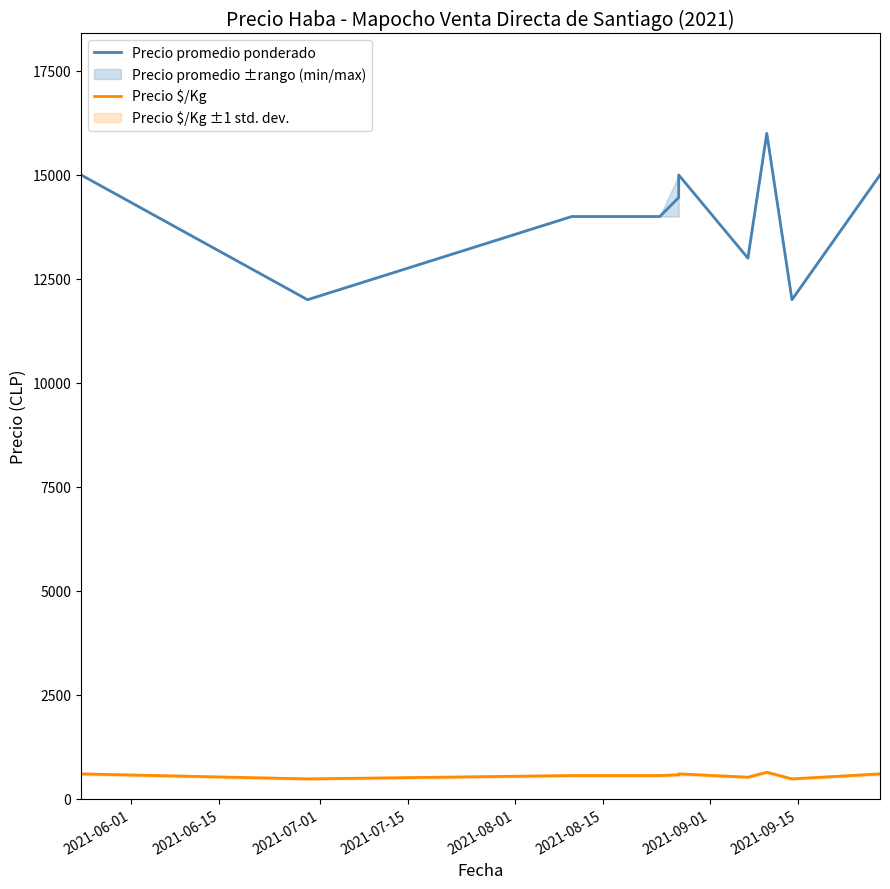

The Precio promedio ponderado series shows 3695 at 2021-08-01. True or false?

False